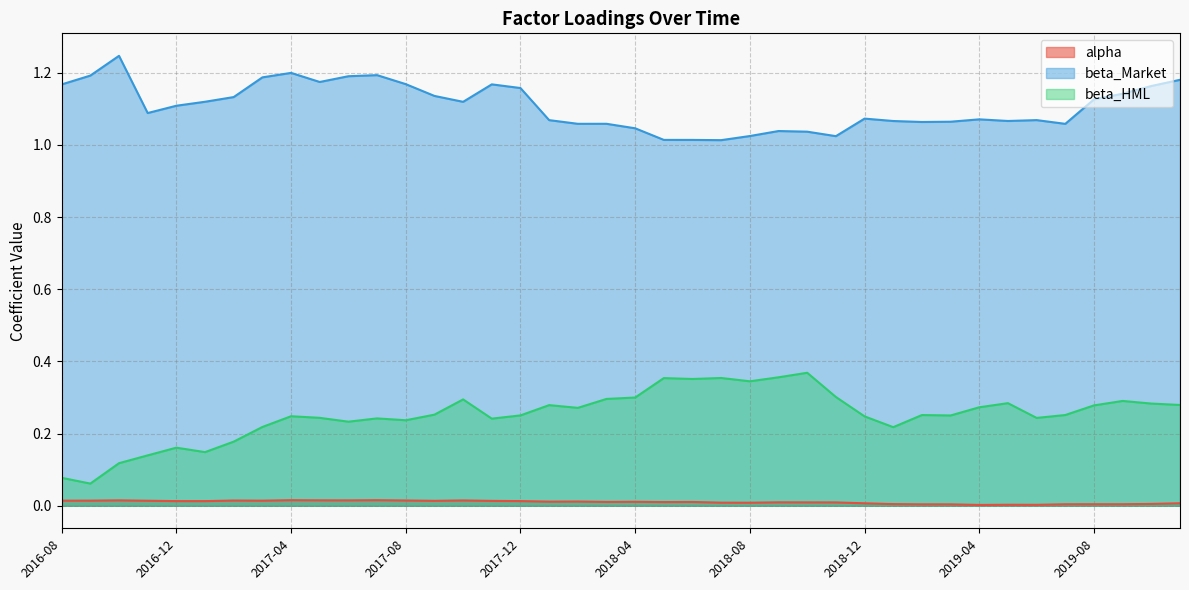

True or false: beta_Market and alpha cross at least once.

False